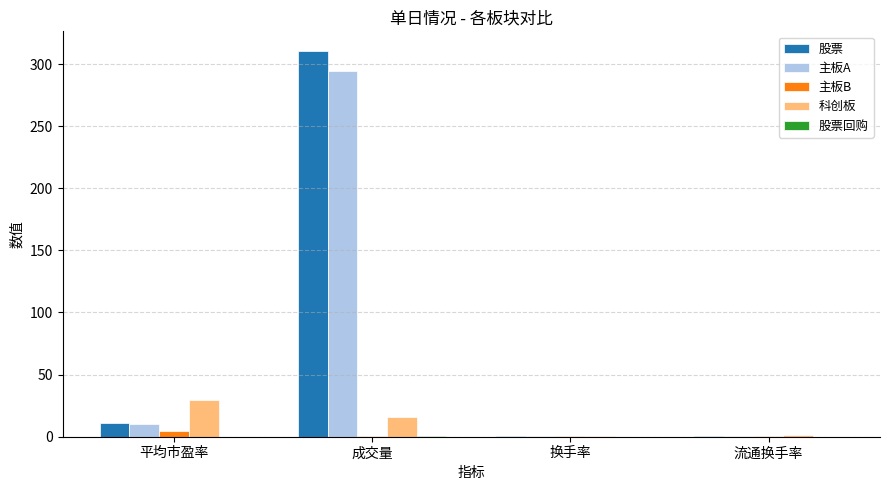

At which category does the chart reach its peak across all series?

成交量